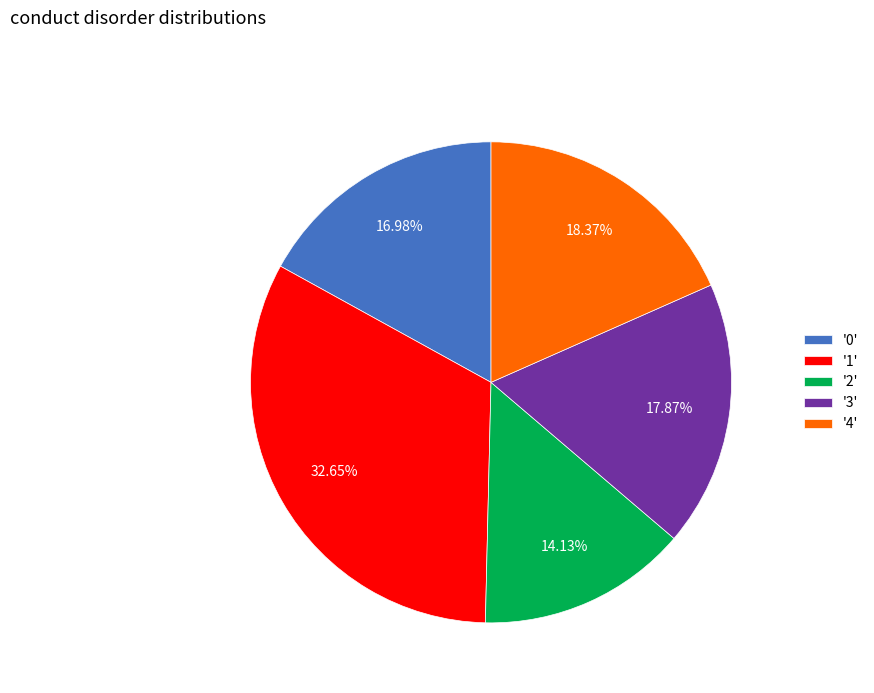

Which slice is the largest?

'1'